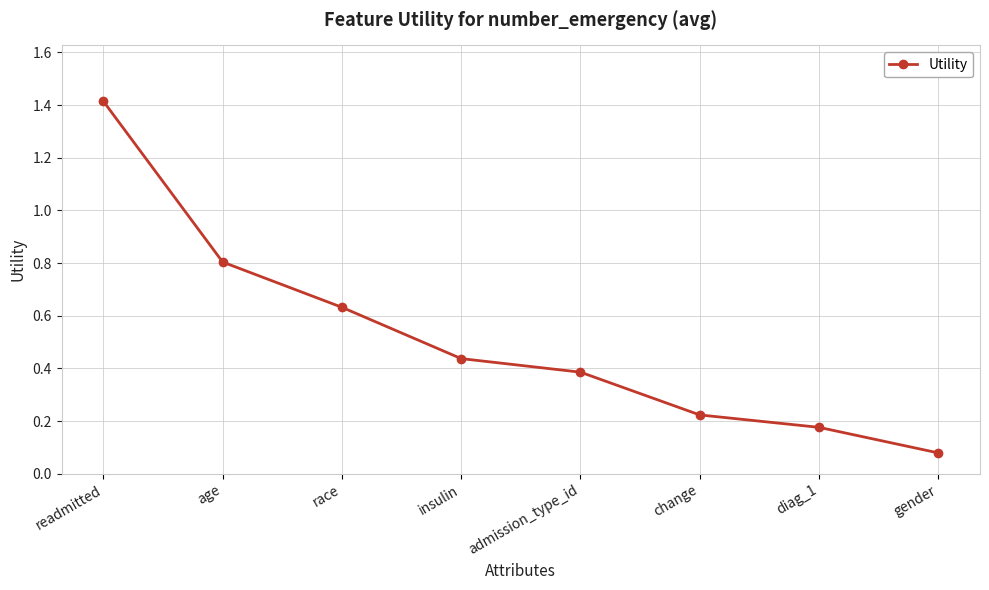

What is the change in value from readmitted to age?

-0.6